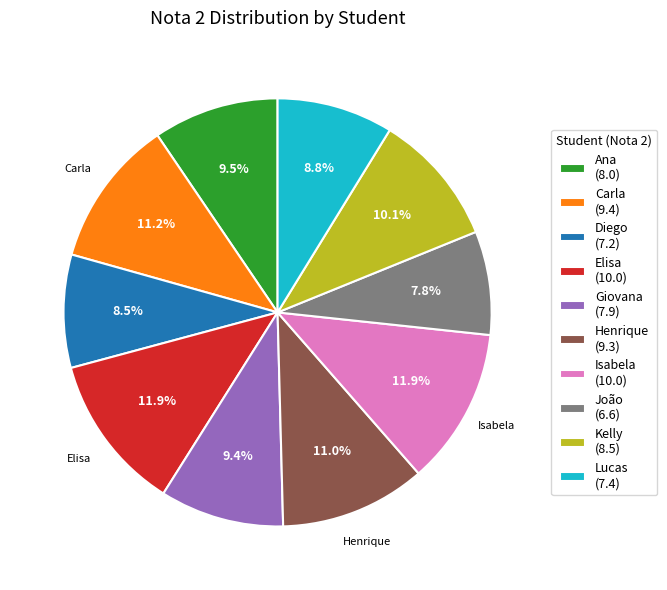

Does any single category account for the majority?

No